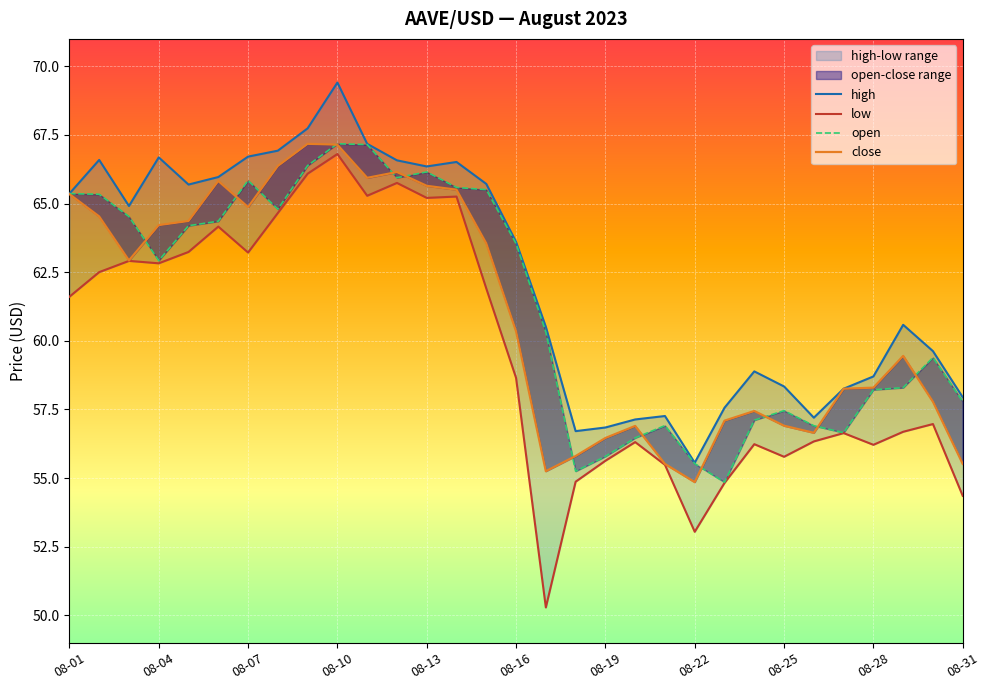

Where does the open series first go above 62?

08-01